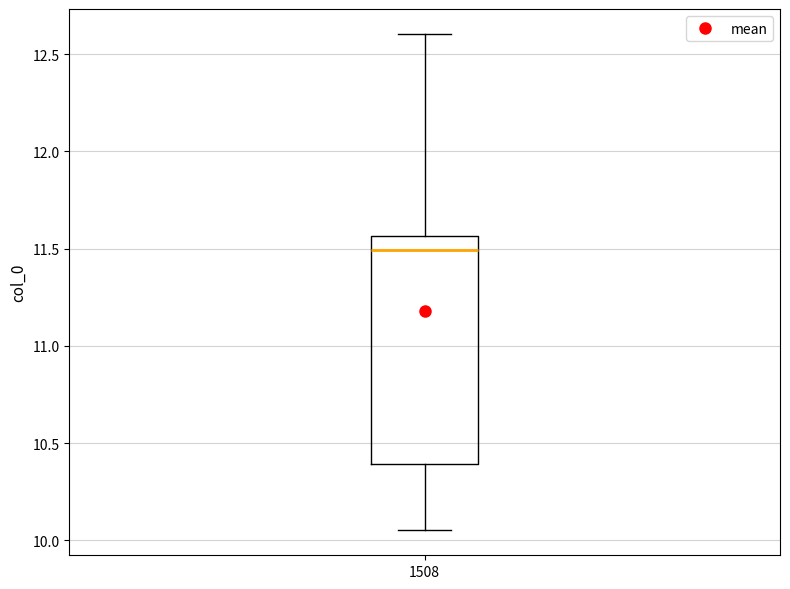

Where does the median line of the box at x = 1508 sit on the y-axis? The values are not printed on the chart, so give them approximately, as read against the axis.

11.50